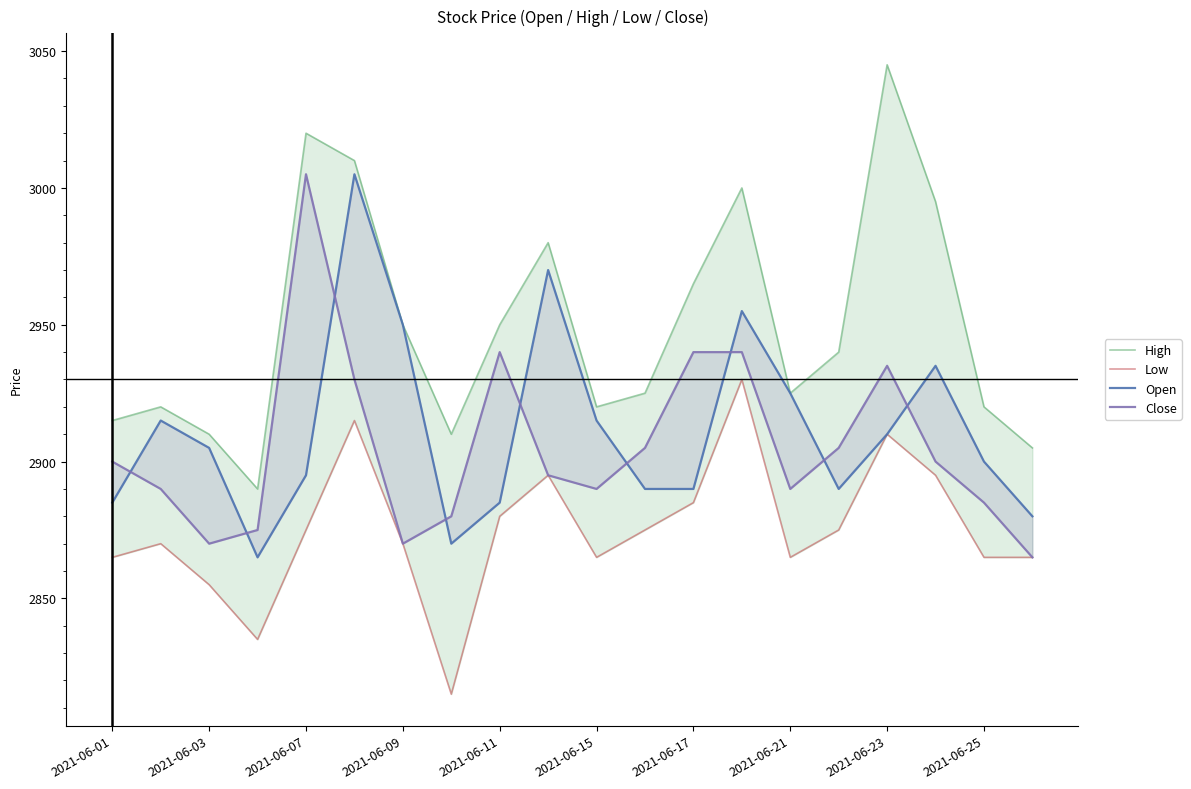

Reading left to right, what are all the values shown in this chart?

High: 2915	2920	2910	2890	3020	3010	2950	2910	2950	2980	2920	2925	2965	3000	2925	2940	3045	2995	2920	2905
Low: 2865	2870	2855	2835	2875	2915	2870	2815	2880	2895	2865	2875	2885	2930	2865	2875	2910	2895	2865	2865
Open: 2885	2915	2905	2865	2895	3005	2950	2870	2885	2970	2915	2890	2890	2955	2925	2890	2910	2935	2900	2880
Close: 2900	2890	2870	2875	3005	2930	2870	2880	2940	2895	2890	2905	2940	2940	2890	2905	2935	2900	2885	2865